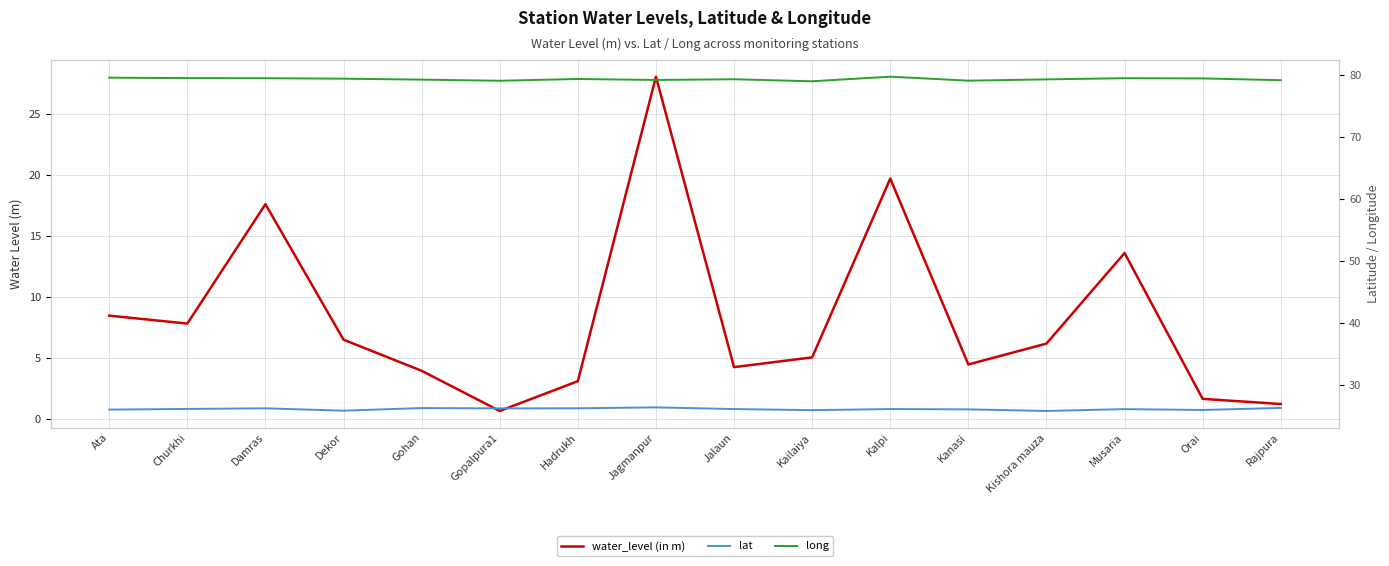

Which category has the highest value across all series?

Kalpi